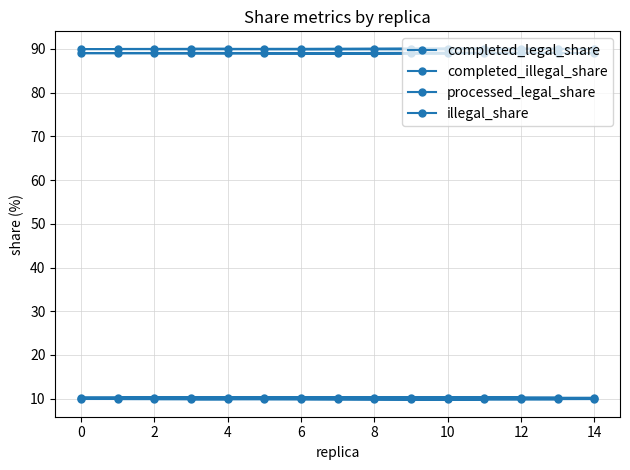

Which has a higher value, 10 or 12?

12